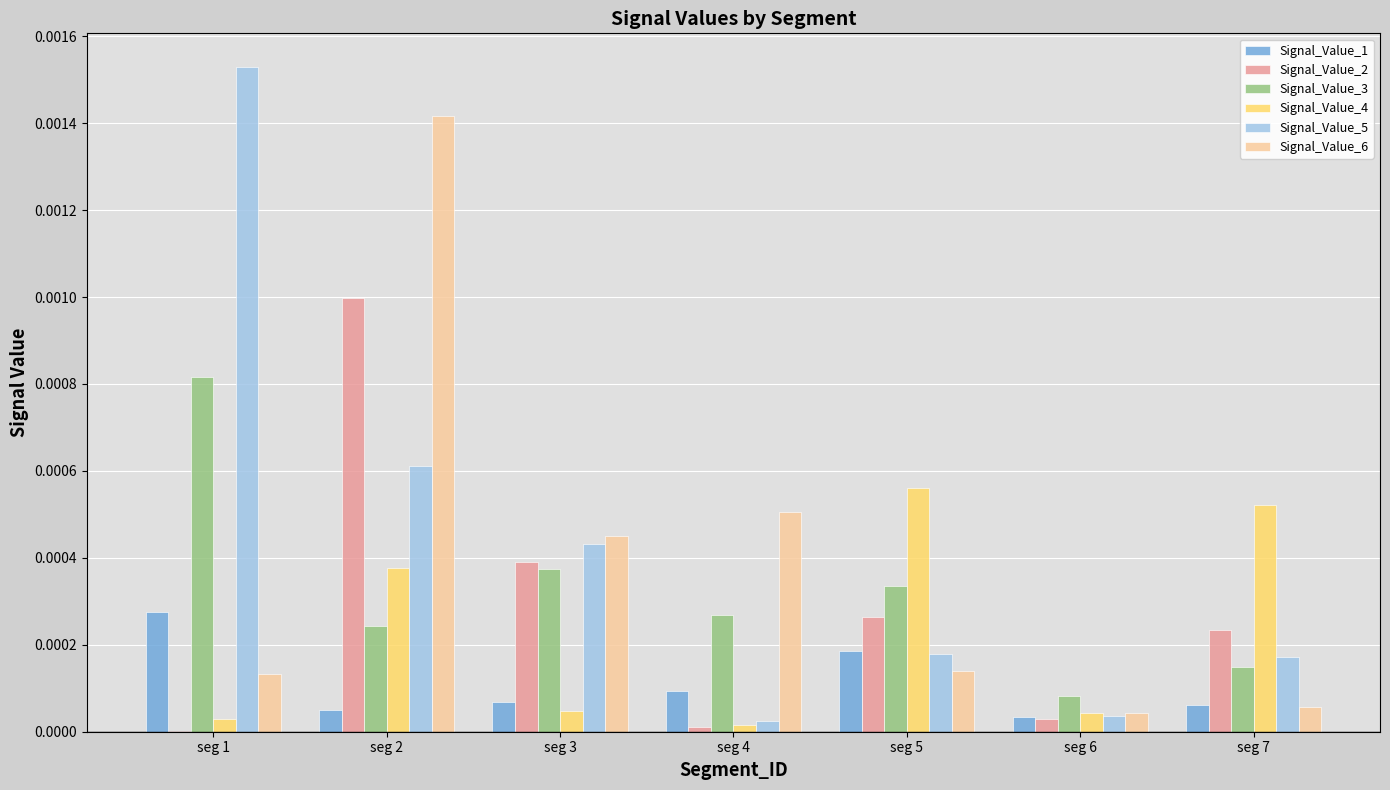

Which label corresponds to the largest value in the chart?

seg 1